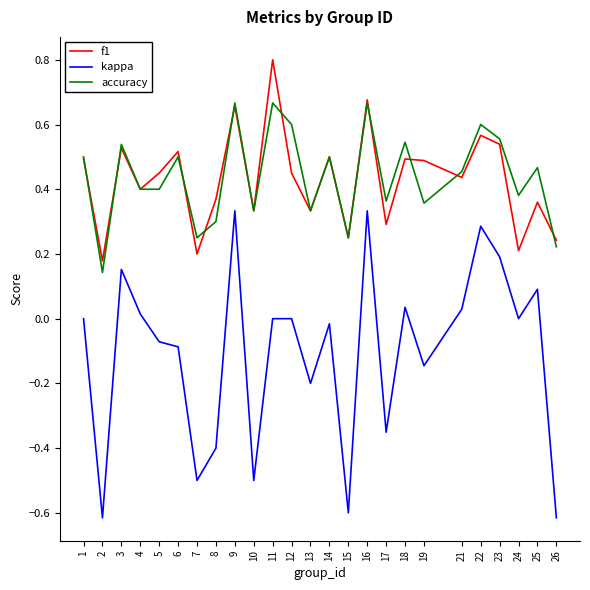

What is the spread (max minus min) of values at 15?

0.9